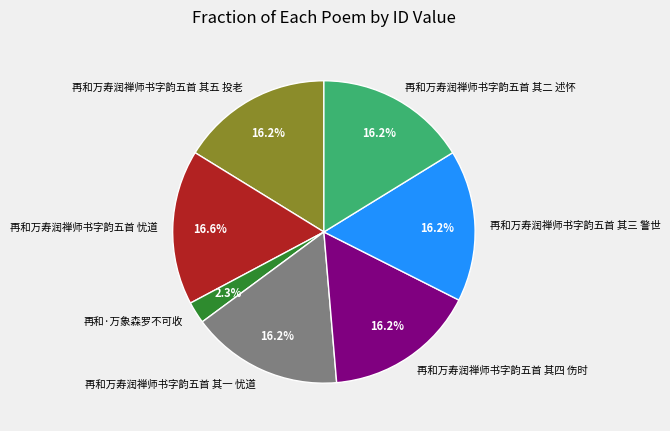

Combined, what portion of the pie is 再和万寿润禅师书字韵五首 其四 伤时 and 再和万寿润禅师书字韵五首 忧道?

32.8%